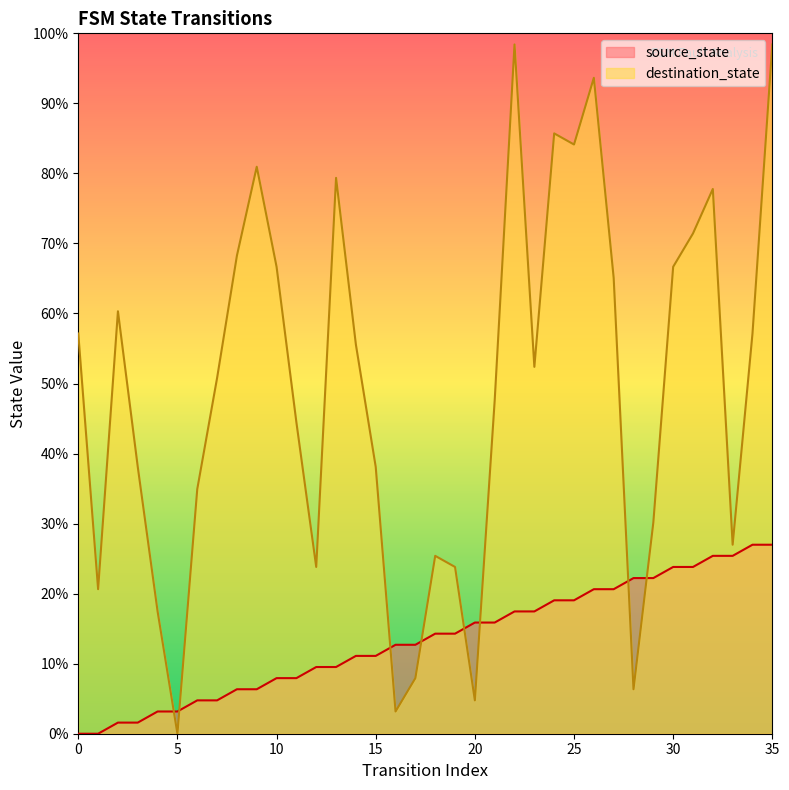

Between 24 and 19, which is larger?

24